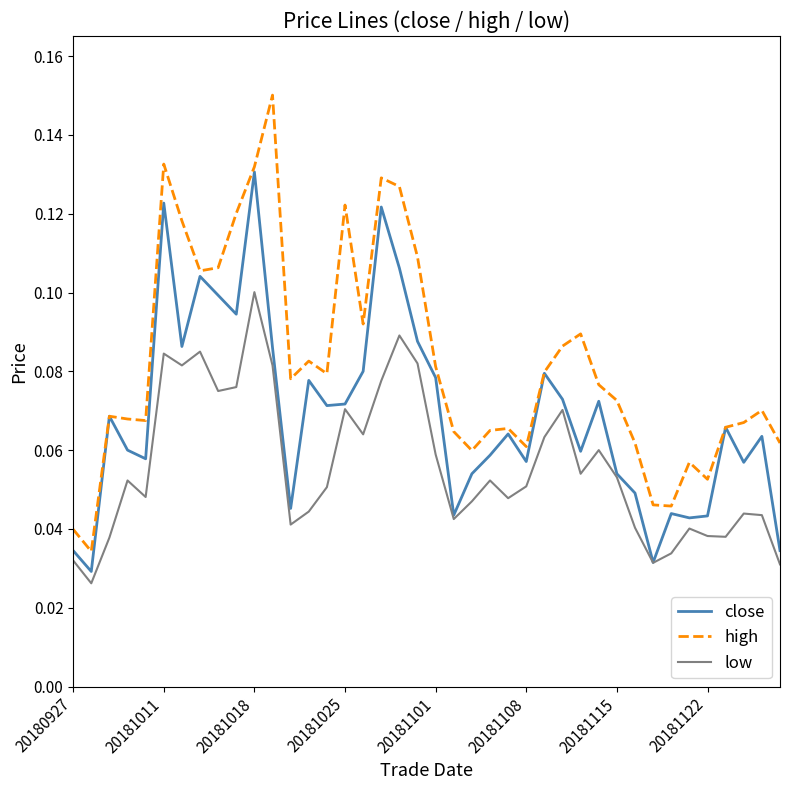

List the series in order of their peak value, highest first.

high, close, low